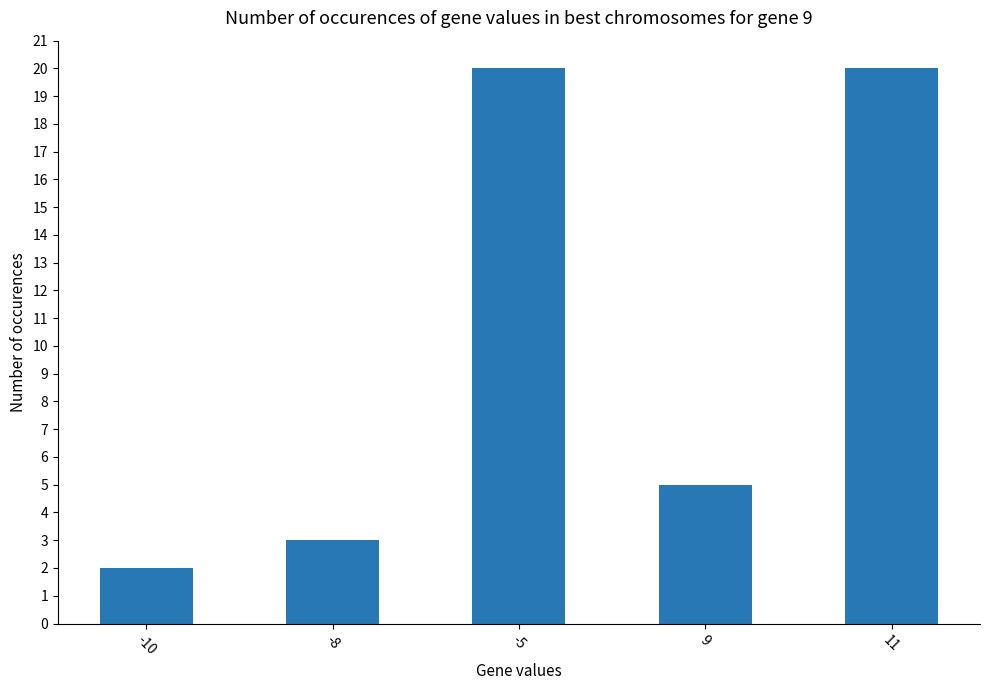

What is the sum of the values at 9 and -5?

25